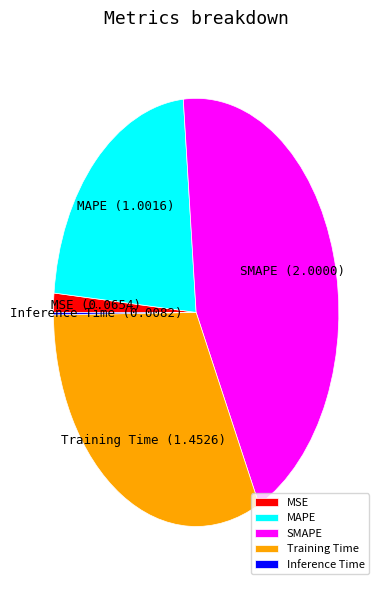

Is the sum of Training Time and SMAPE greater than half?

Yes